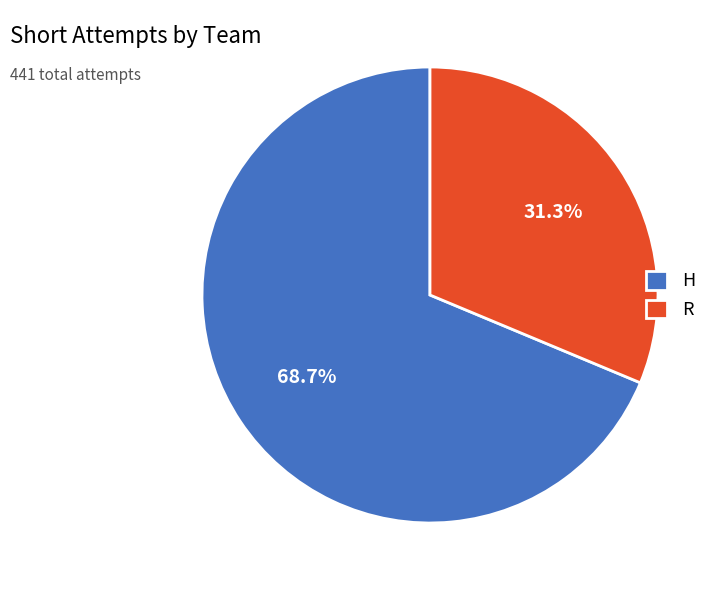

To the nearest percent, what is the average slice percentage?

50%